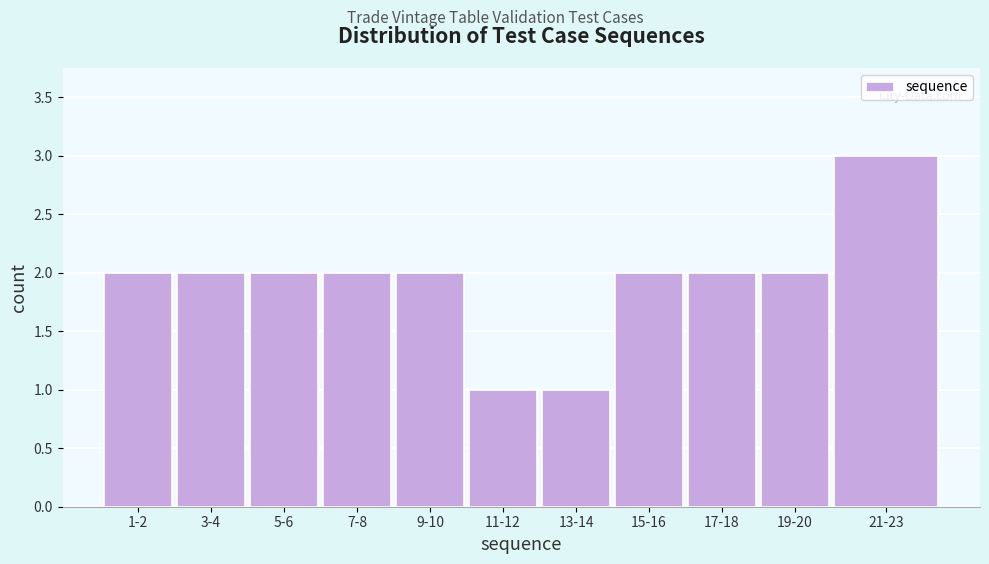

Reading left to right, extract all data points from this chart.

2	2	2	2	2	1	1	2	2	2	3